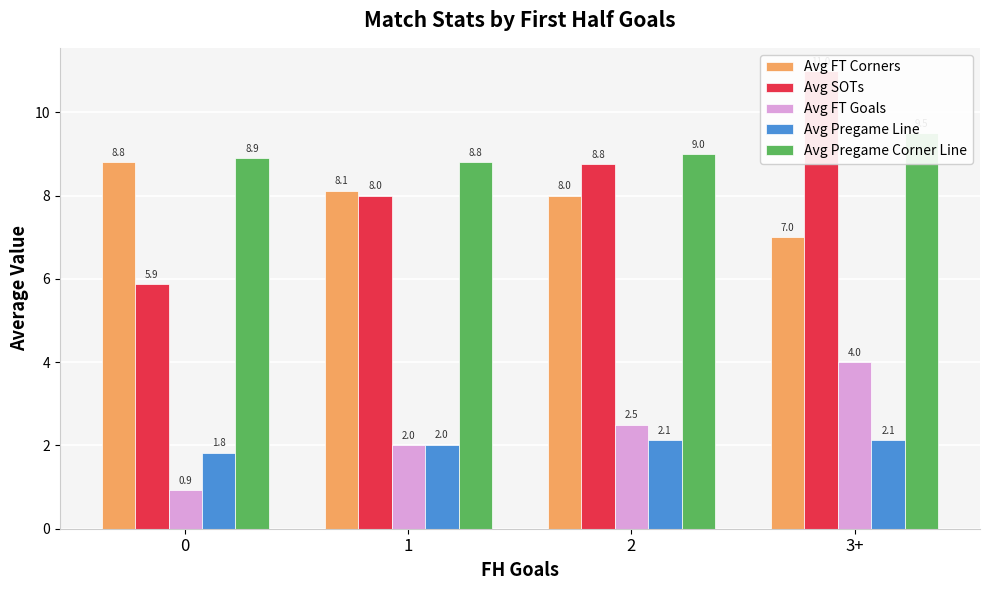

The value of Avg SOTs at 0 is 5.9. True or false?

True